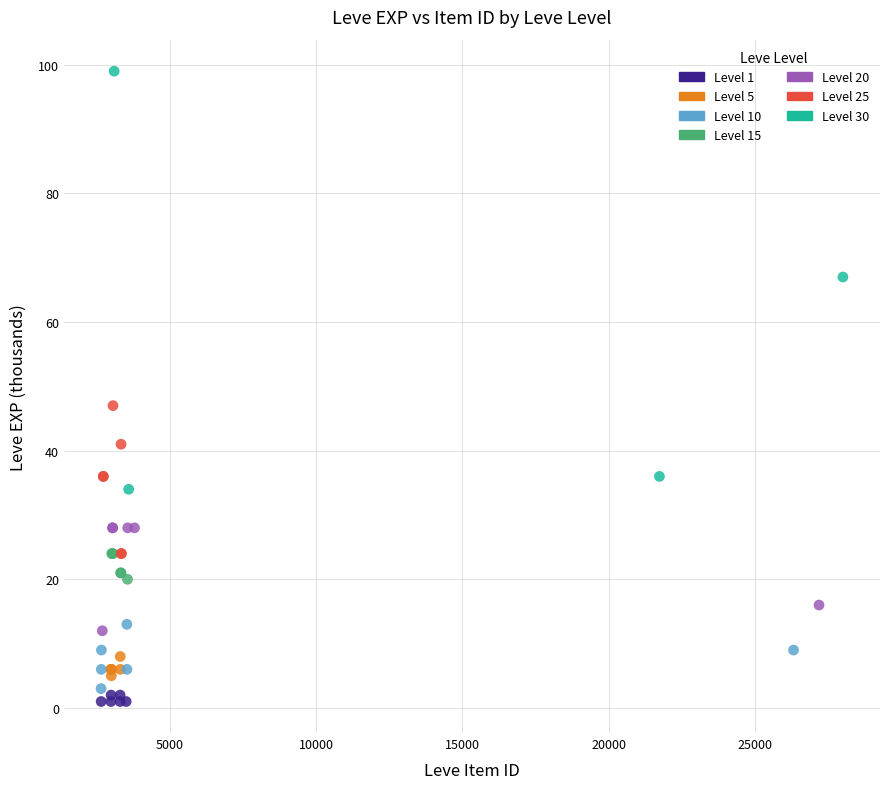

Which series contains the lowest Y value?

Level 1